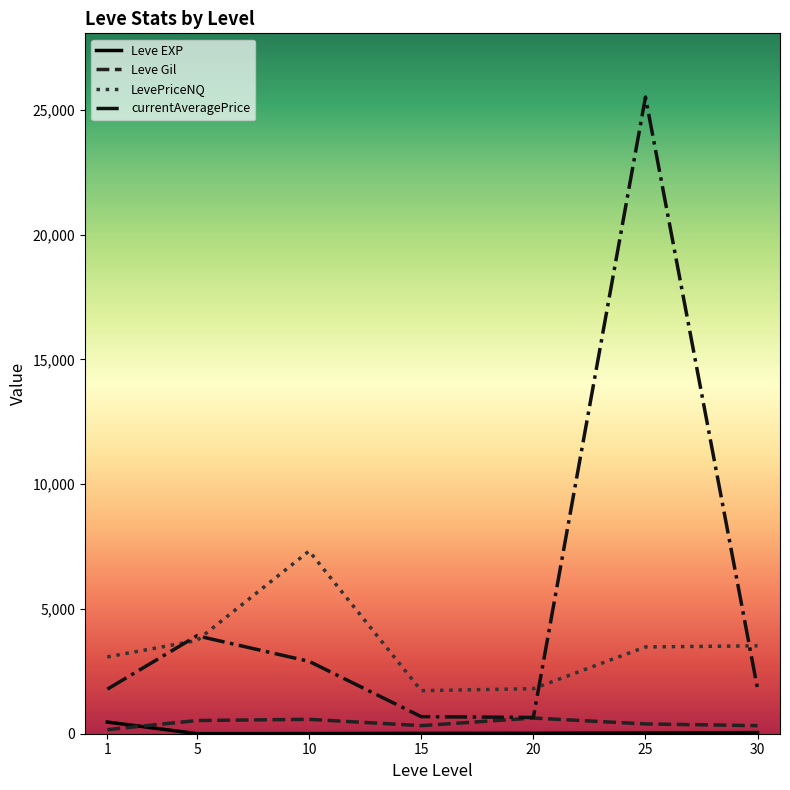

What is the minimum value for LevePriceNQ?

1725.6